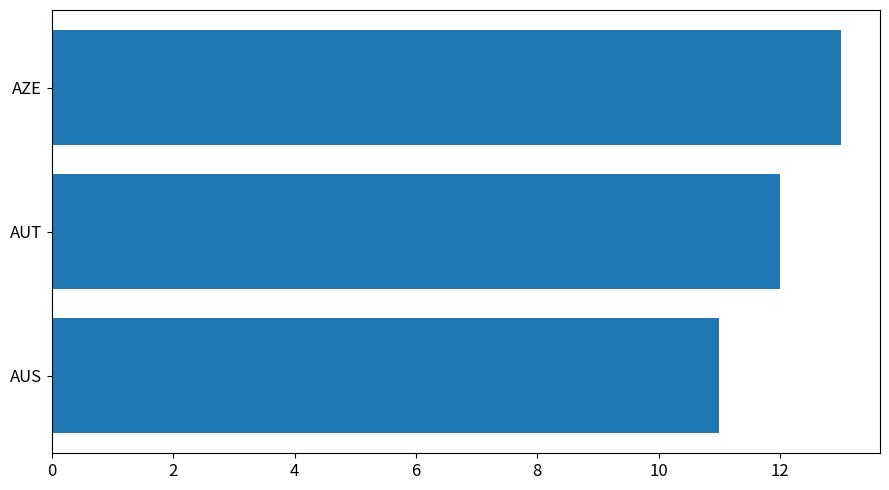

What is the difference between the maximum and minimum values?

2